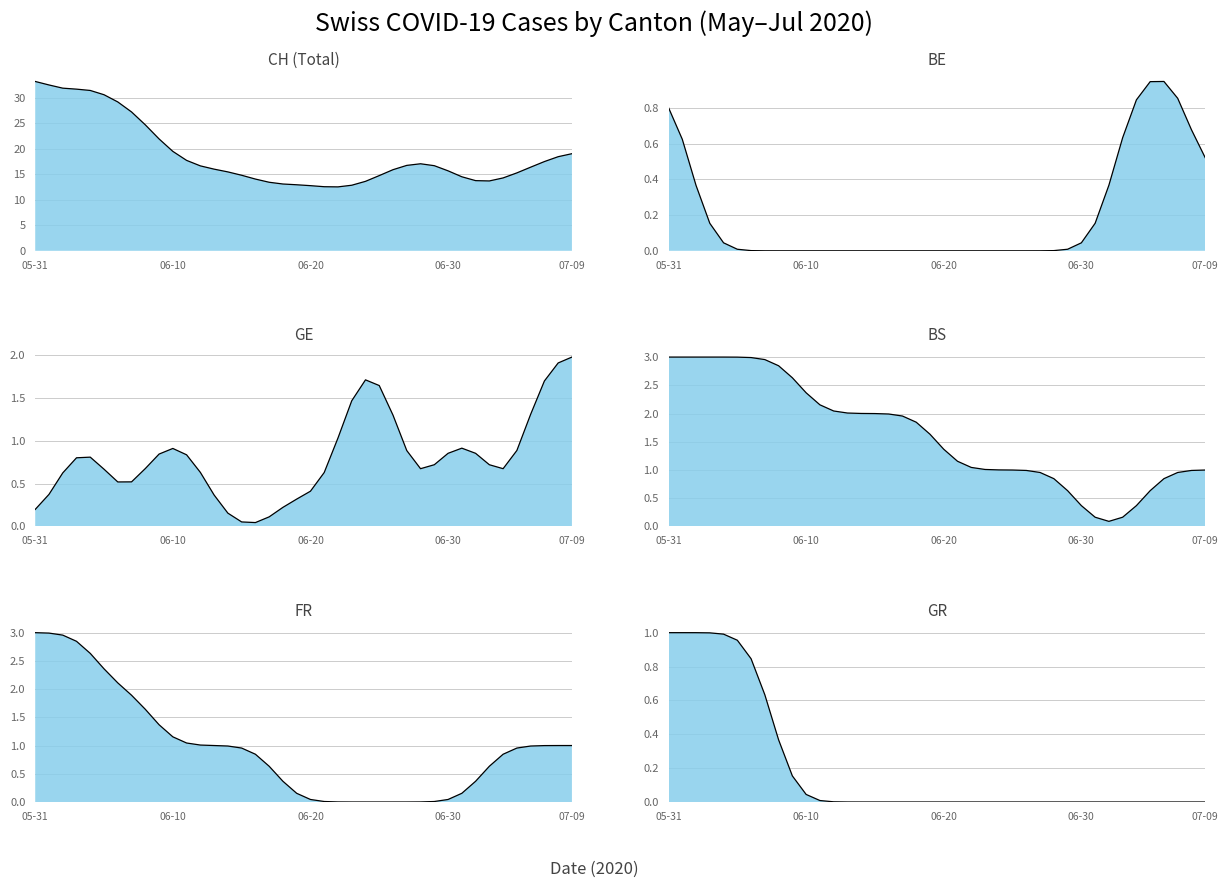

At how many categories does at least one series exceed 22?

9